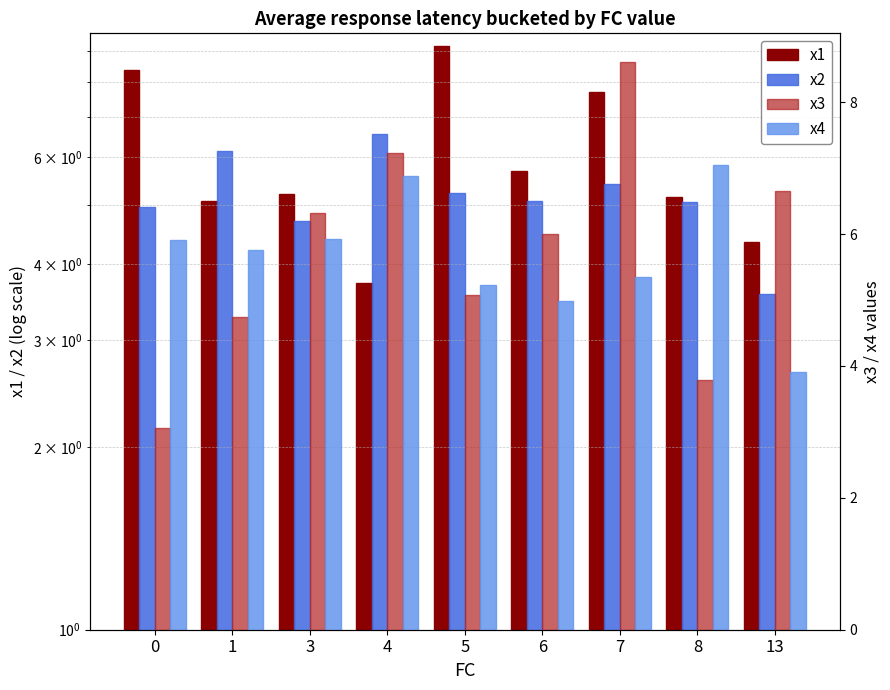

What is the average value of the x4 series?

5.7